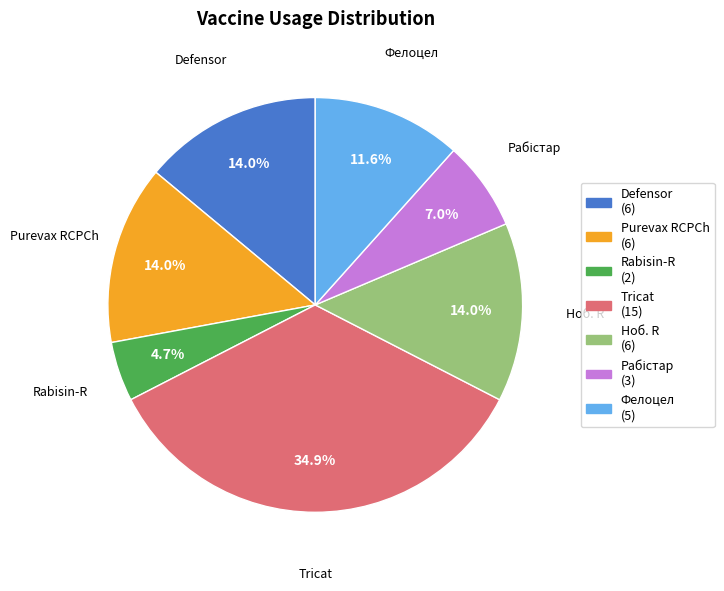

To the nearest percent, what is the average slice percentage?

14%